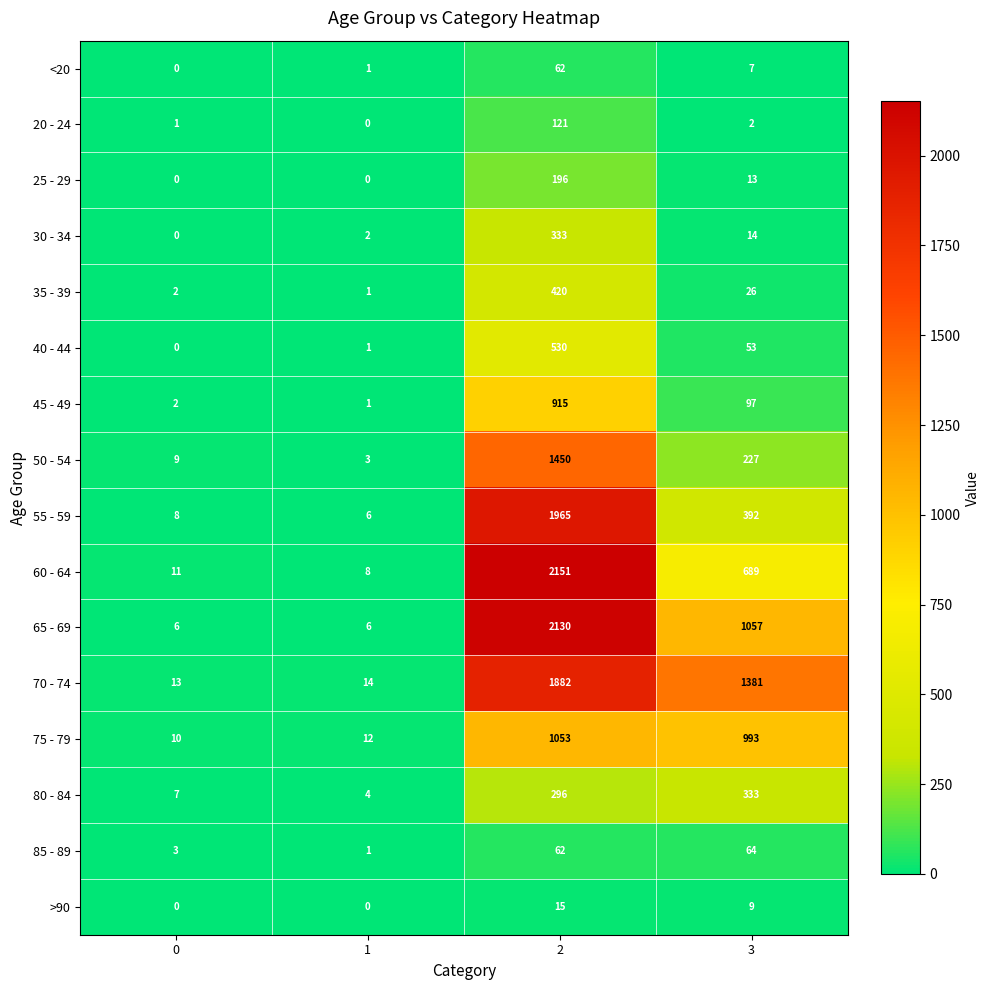

Where is 35 - 39 nearest to the value 210?

3